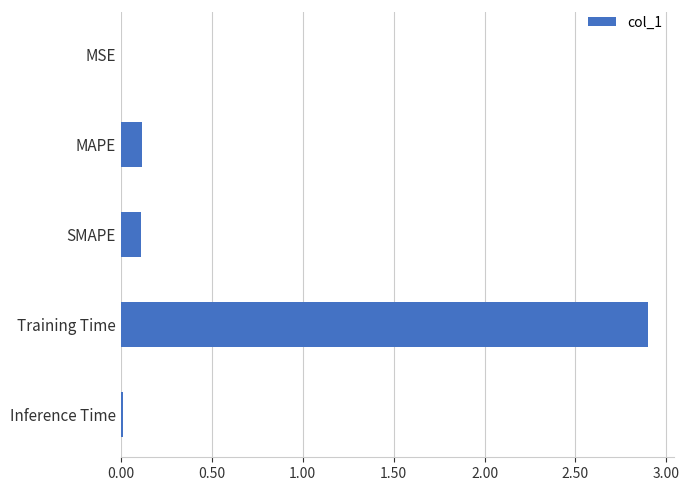

The value at MSE is 0.0. True or false?

True